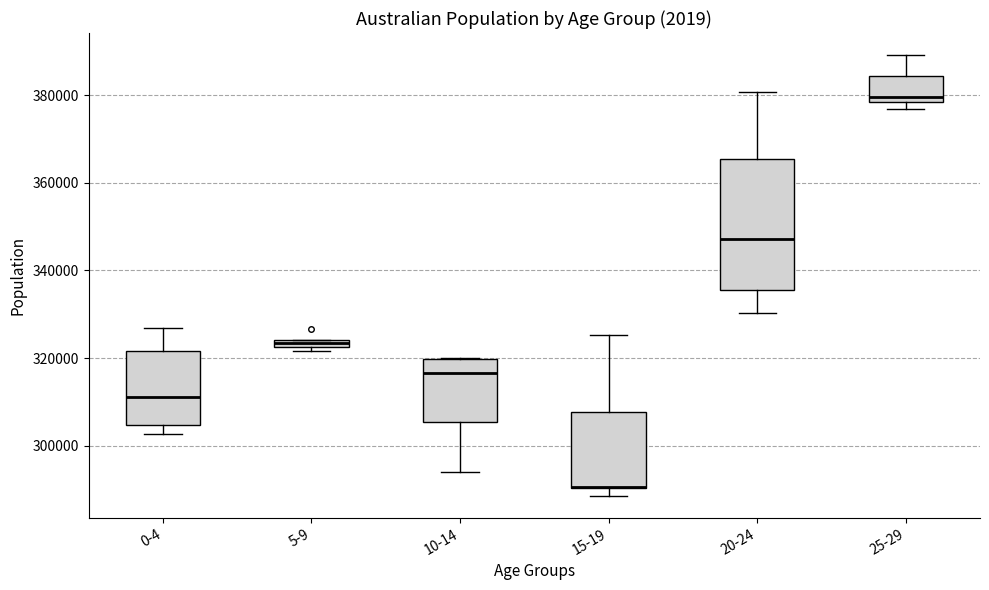

Where does the upper whisker of the box for 20-24 end on the y-axis? The values are not printed on the chart, so give them approximately, as read against the axis.

380000